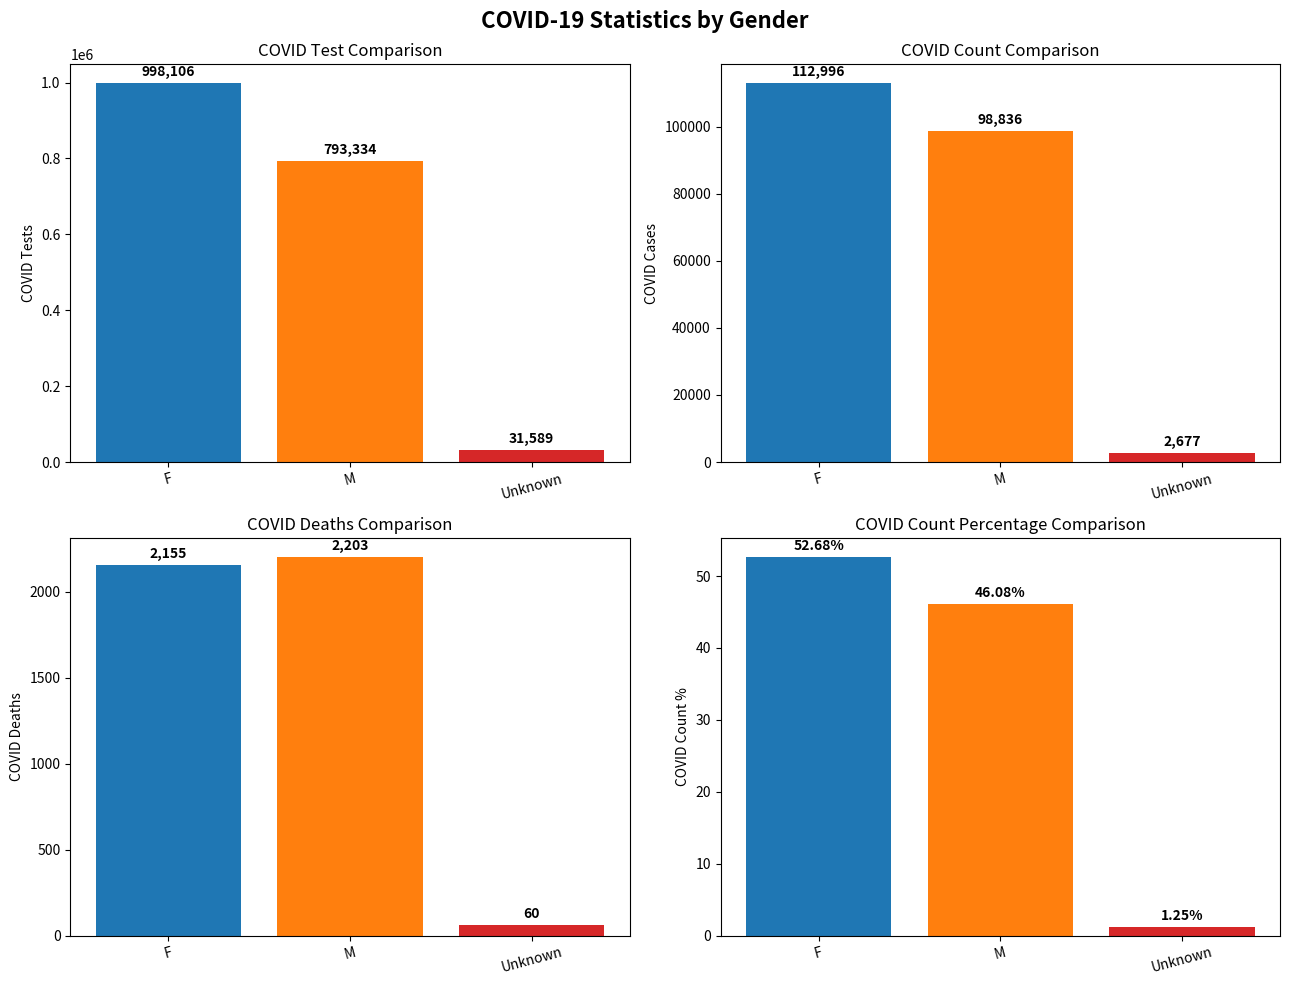

What is the minimum value shown in the chart?

1.2